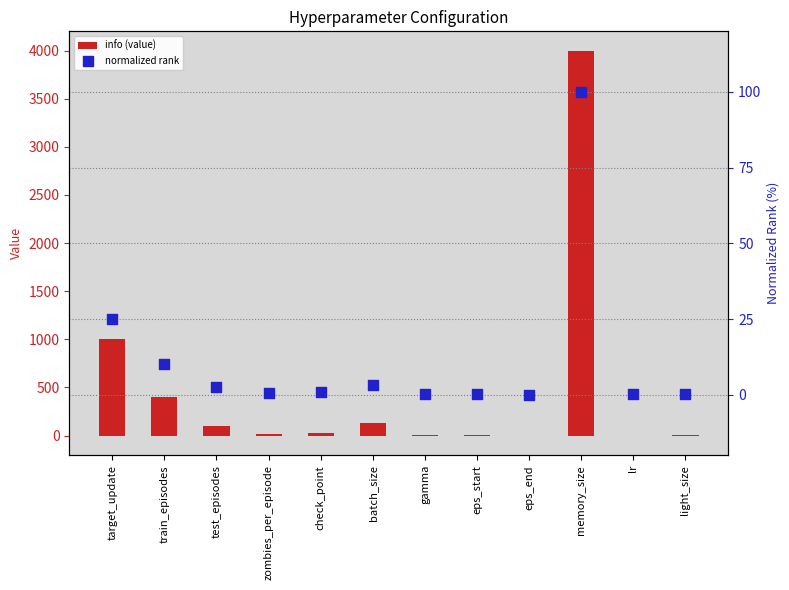

What are all the series names shown in the legend?

info (value), normalized rank